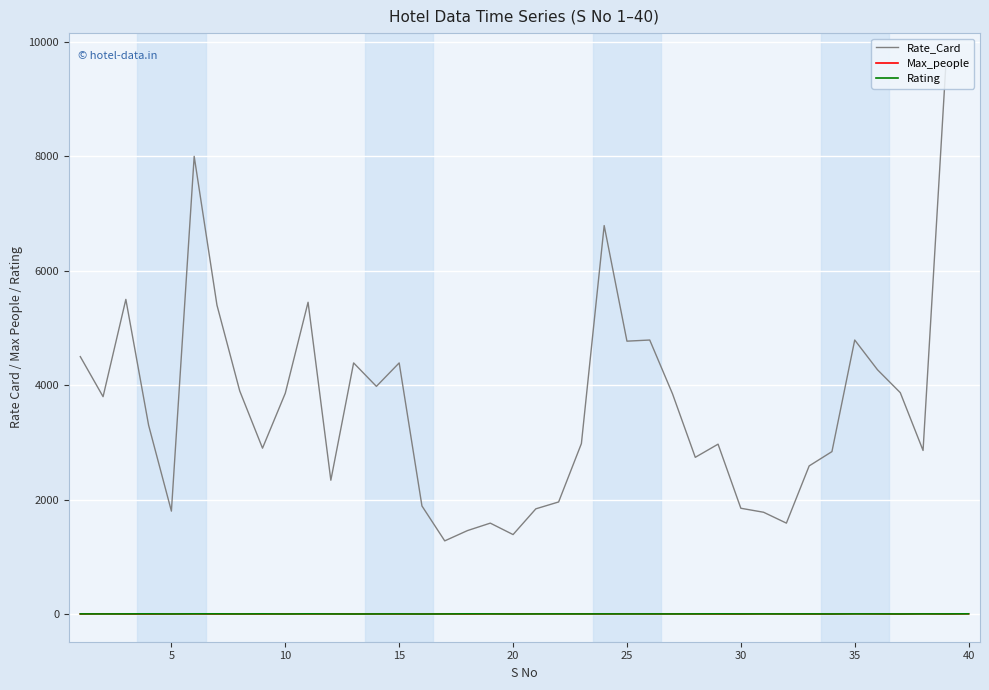

What is the difference between the maximum and minimum values in the Rating series?

3